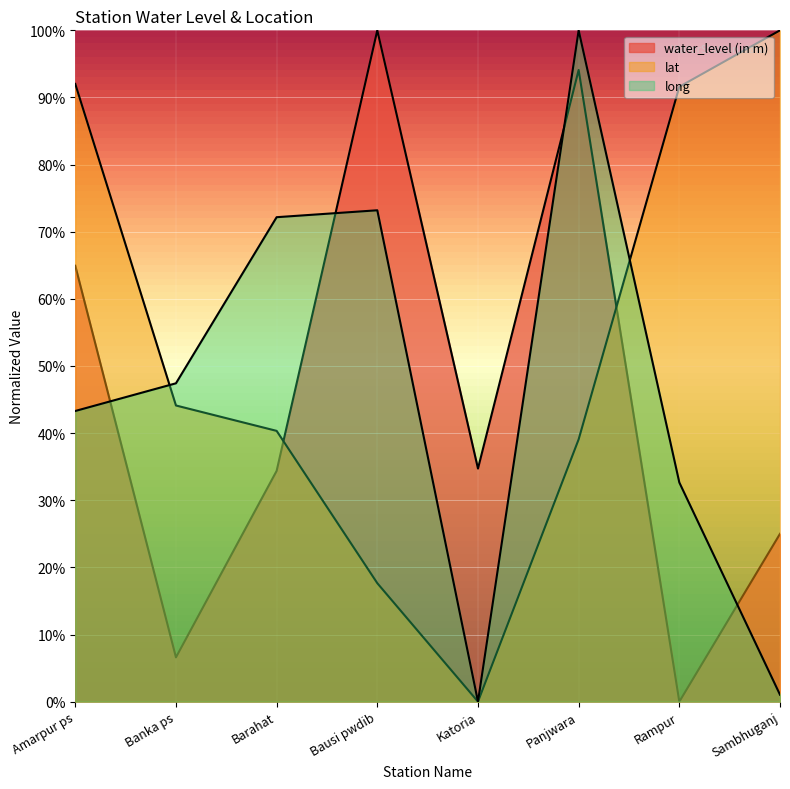

What is the sum of the long values at Amarpur ps and Sambhuganj?

0.4